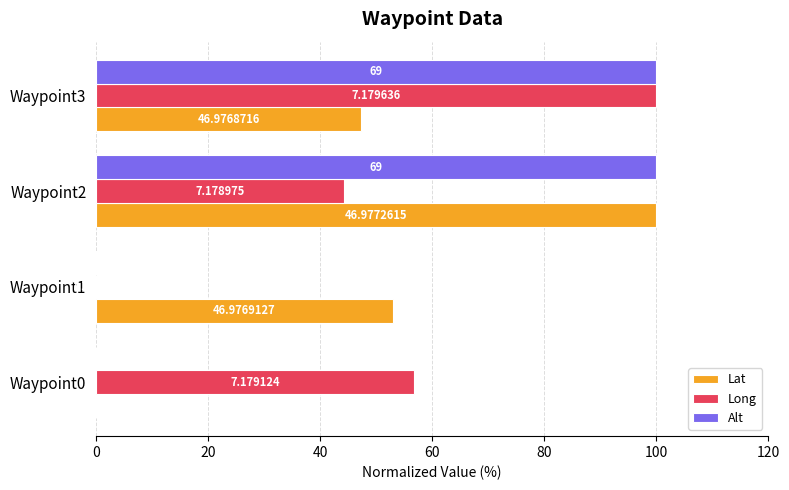

What are all the series names shown in the legend?

Lat, Long, Alt